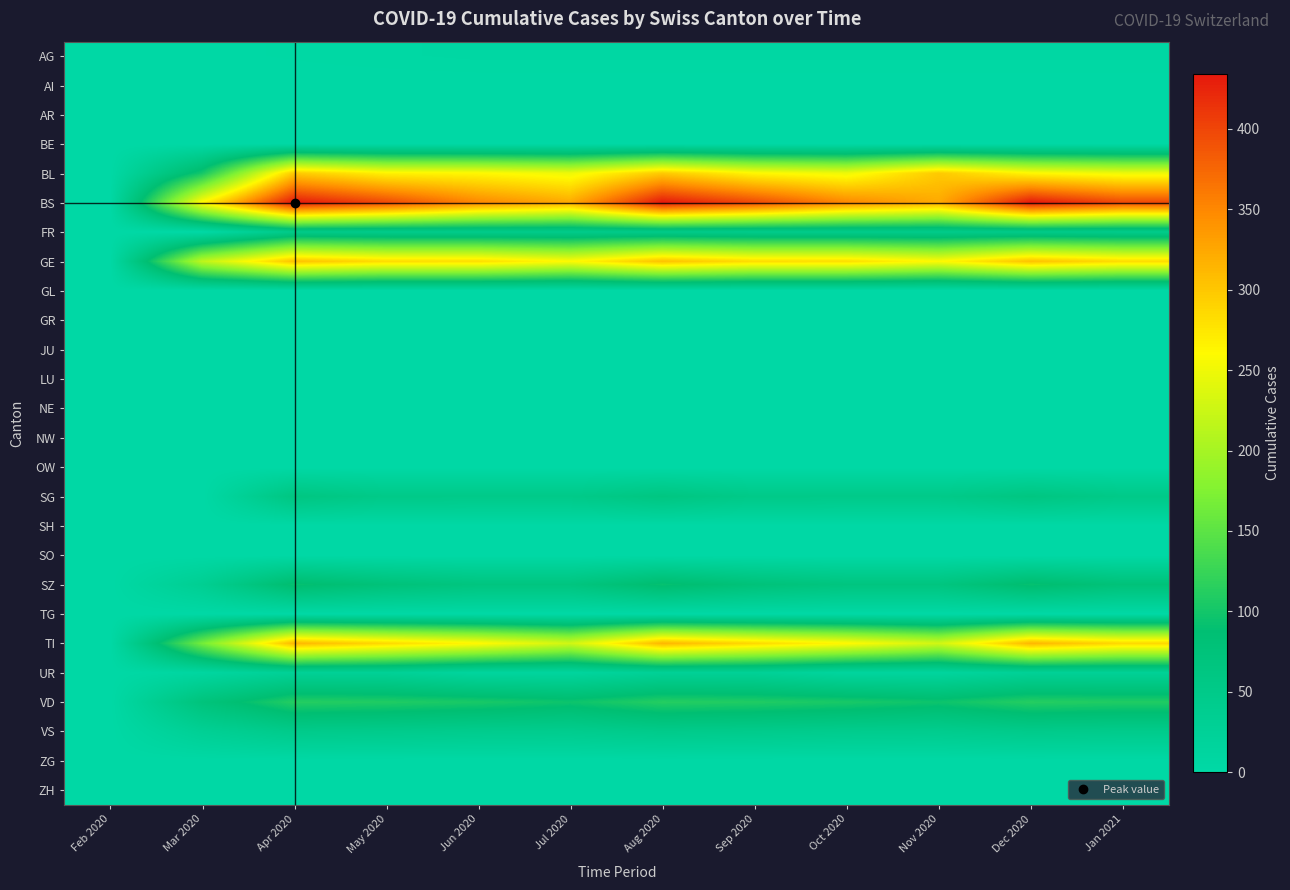

List the series in order of their peak value, lowest first.

AI, AR, BE, GL, GR, JU, LU, NE, NW, OW, SH, SO, TG, ZG, ZH, AG, UR, VS, FR, SG, SZ, VD, BL, GE, TI, BS